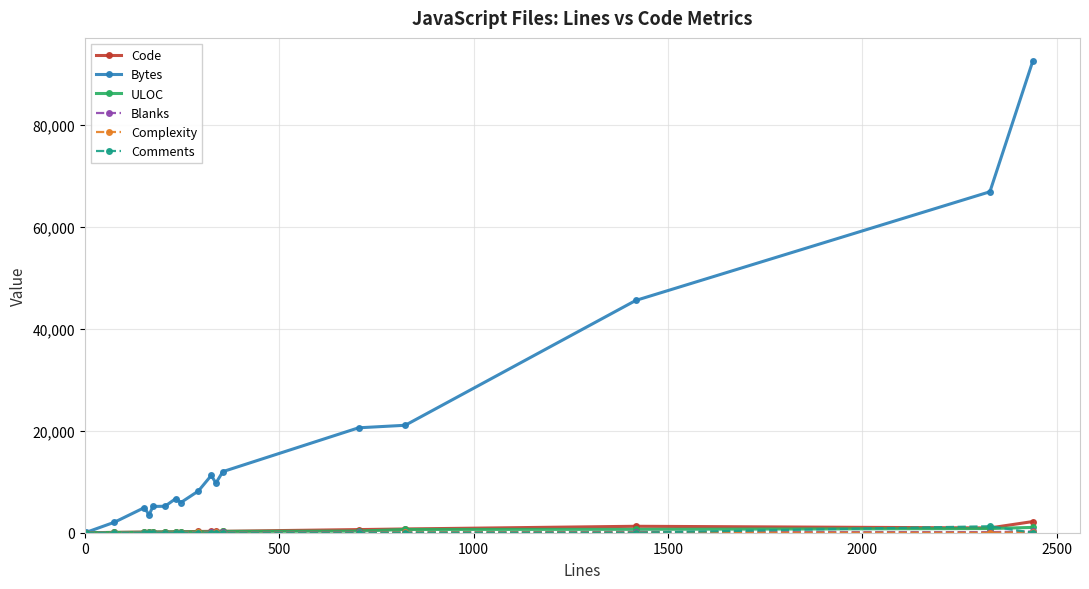

Which series has the largest total across all categories?

Bytes